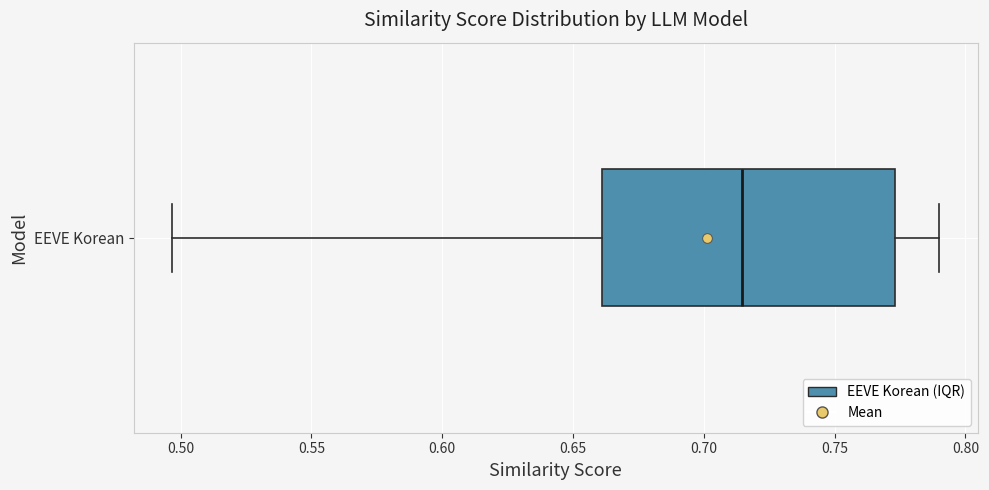

Read this box plot against the x-axis: the position of the median line, the range covered by the box, and the ends of both whiskers. The values are not printed on the chart, so give them approximately, as read against the axis.

median 0.715, box 0.660 to 0.775, whiskers 0.495 to 0.790